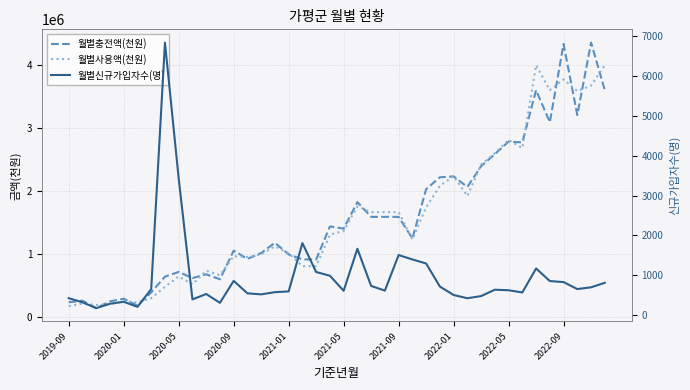

Rank the series at 38 from lowest to highest value.

월별신규가입자수(명), 월별사용액(천원), 월별충전액(천원)